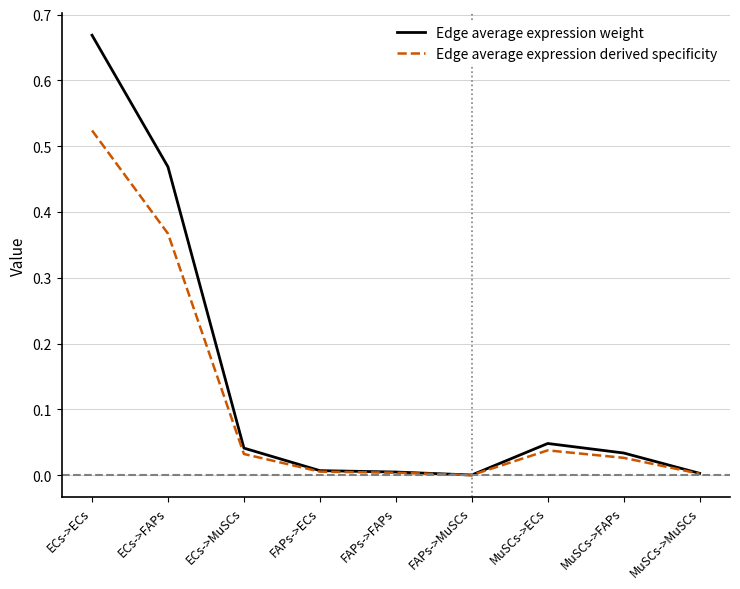

At which category does the chart reach its peak across all series?

ECs->ECs